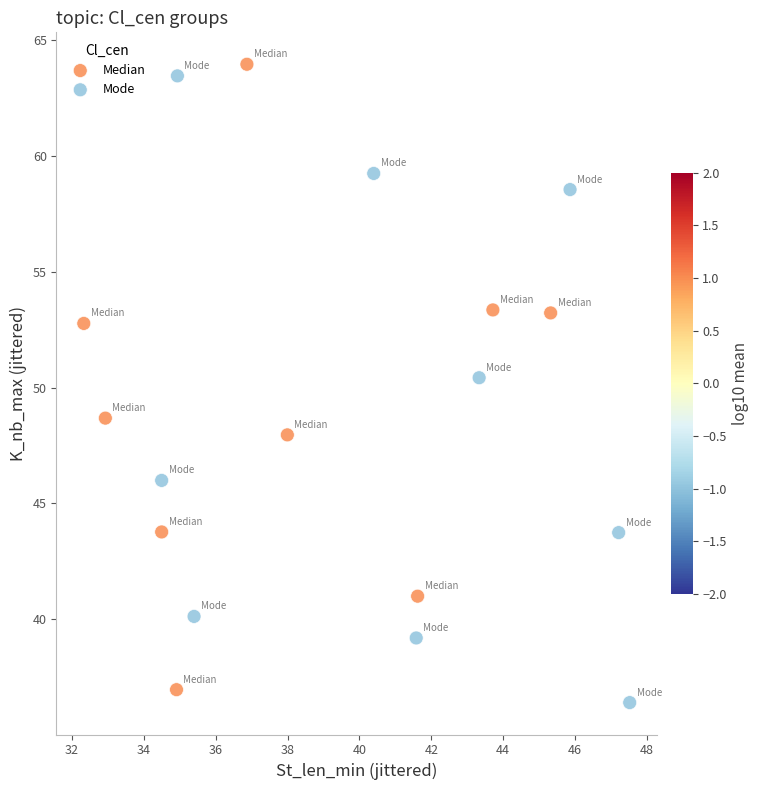

What are all the series names shown in the legend?

Median, Mode